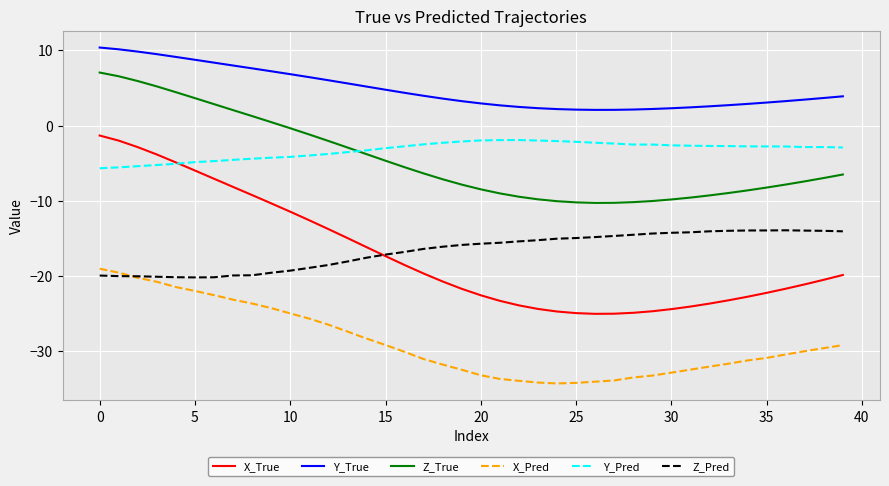

True or false: Y_True and Z_Pred intersect in this chart.

False